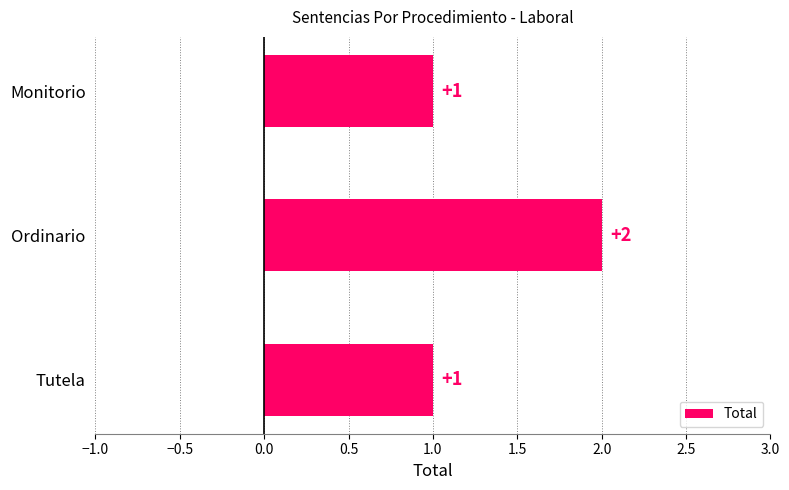

What is the greatest value displayed?

2